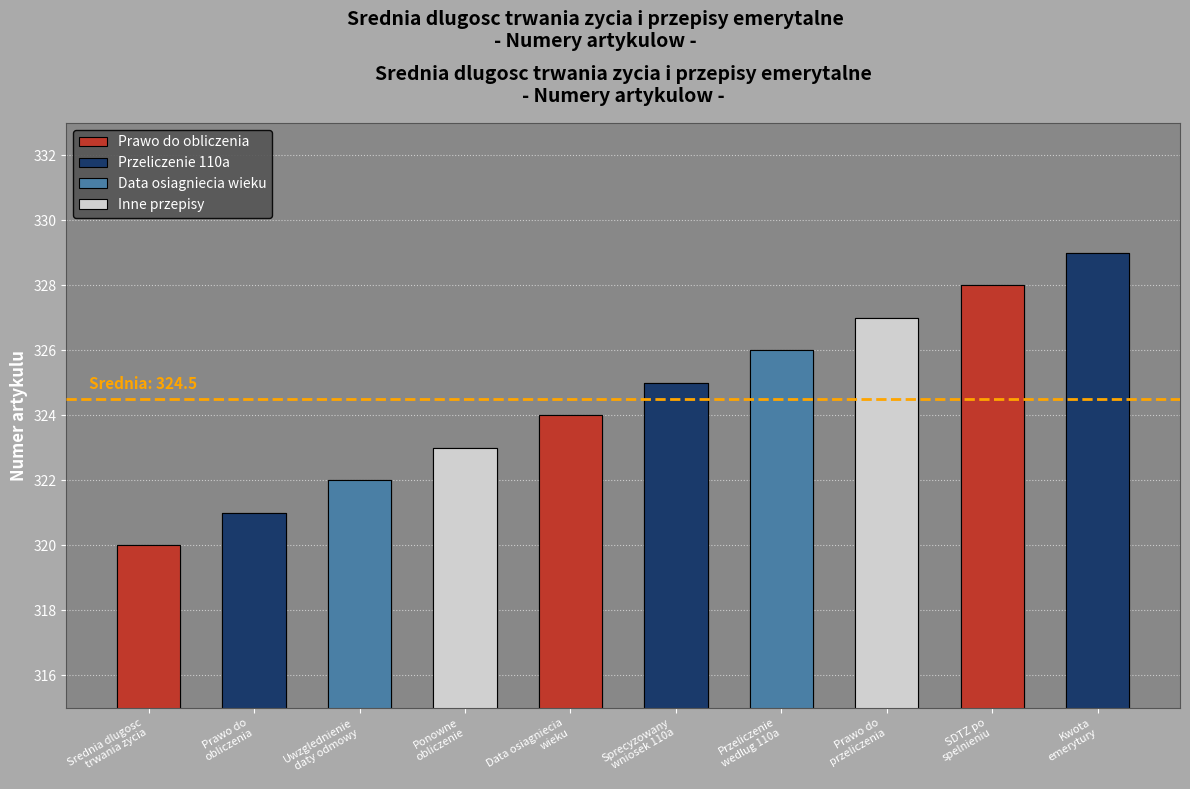

What value does the data have at Data osiagniecia wieku?

324